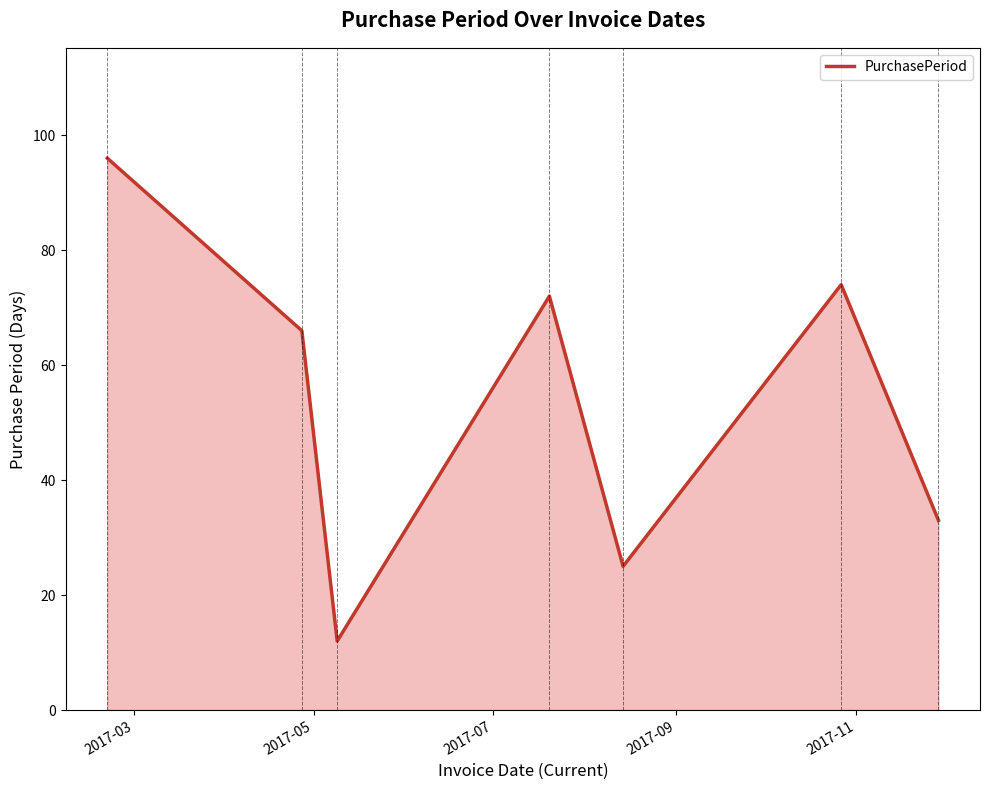

What is the greatest value displayed?

96